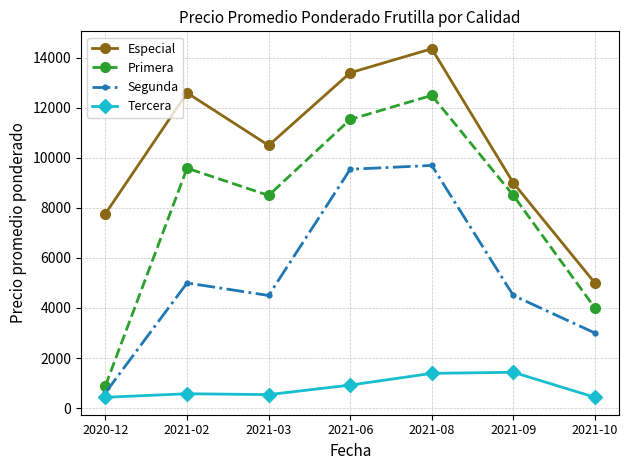

True or false: Especial has a value of 14364 at 2021-08.

True